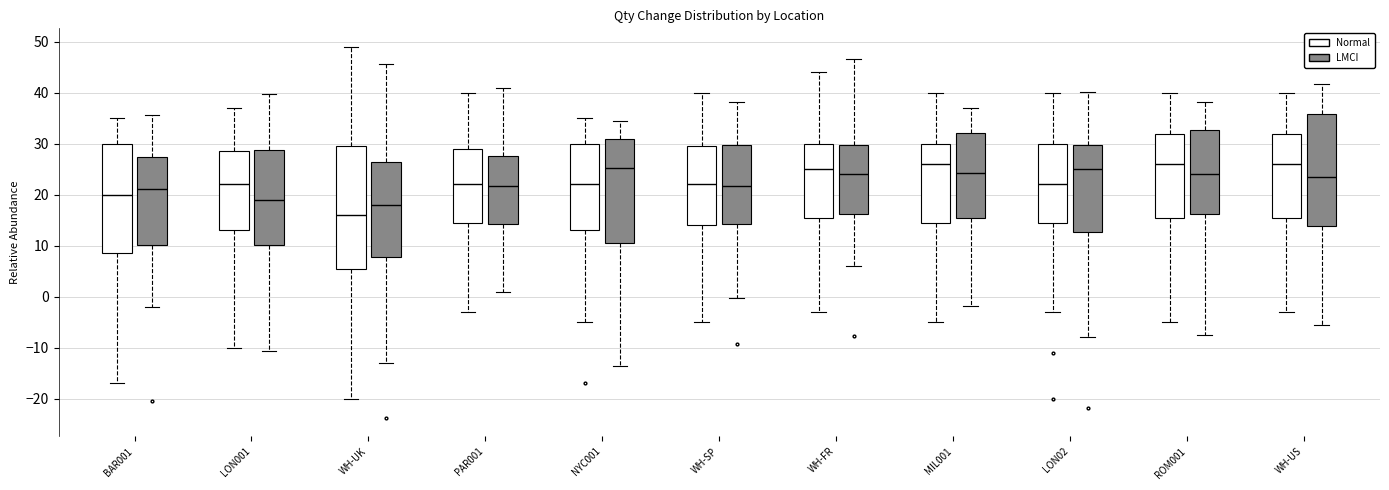

Which box's median line is the lowest?

WH-UK (Normal)